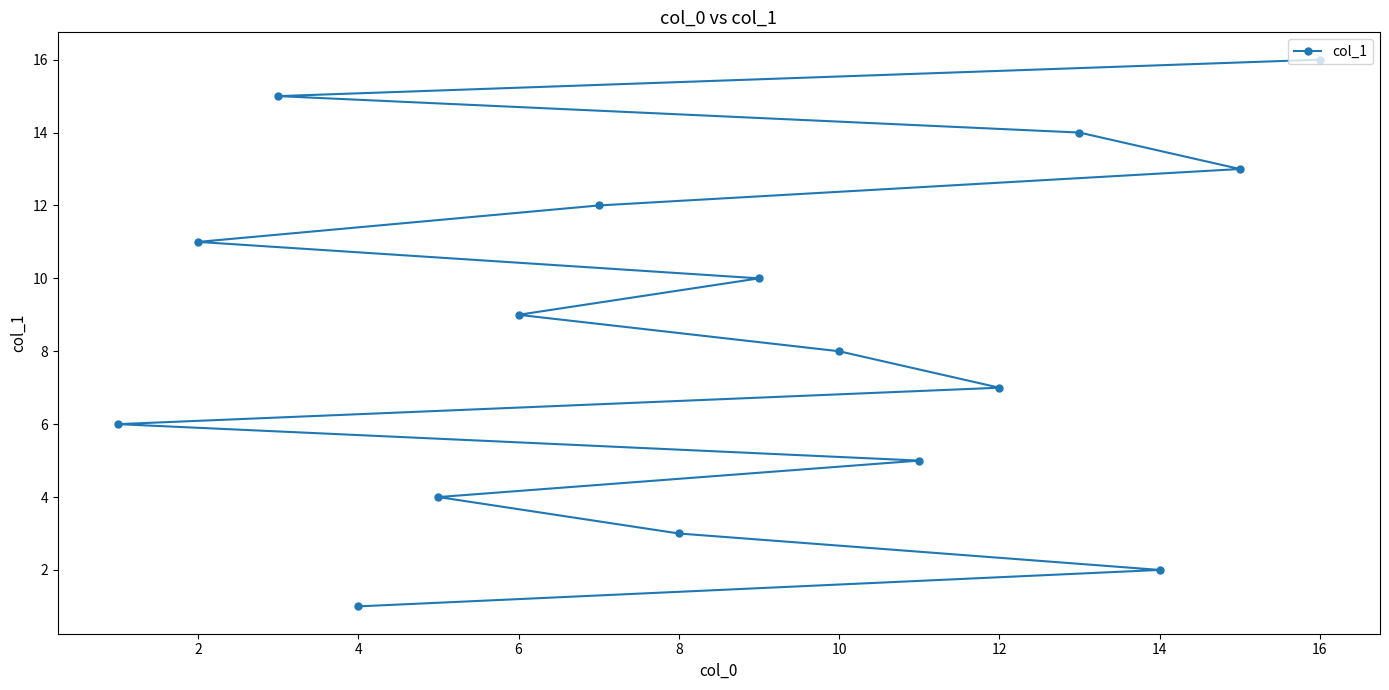

The chart shows a value of 10 at 12. True or false?

False